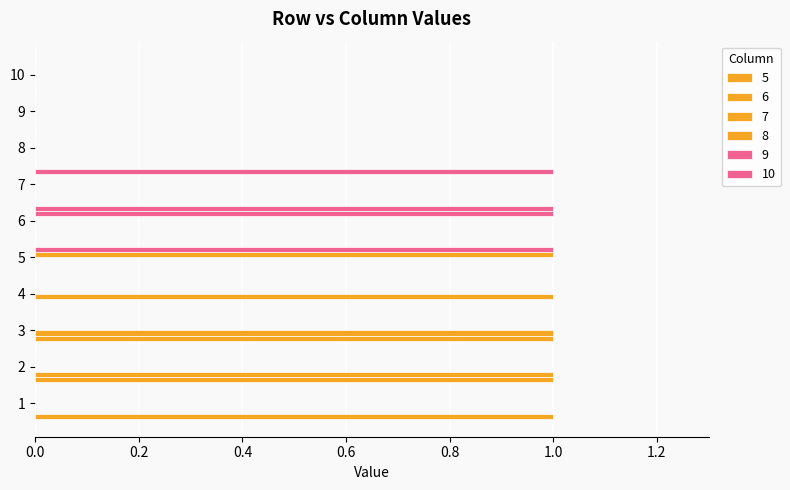

What are all the series names shown in the legend?

5, 6, 7, 8, 9, 10